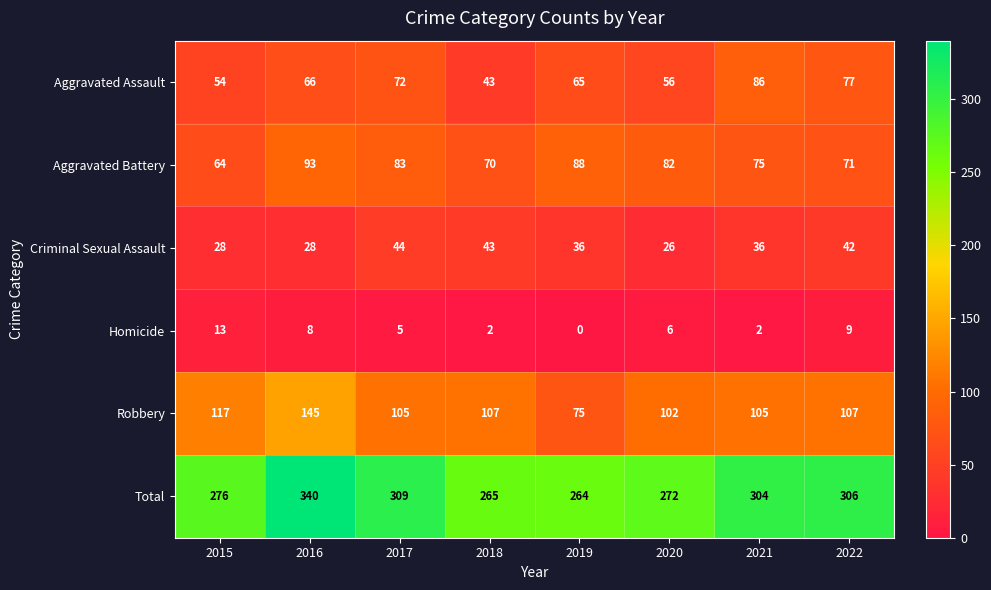

Count the number of categories in the chart.

8